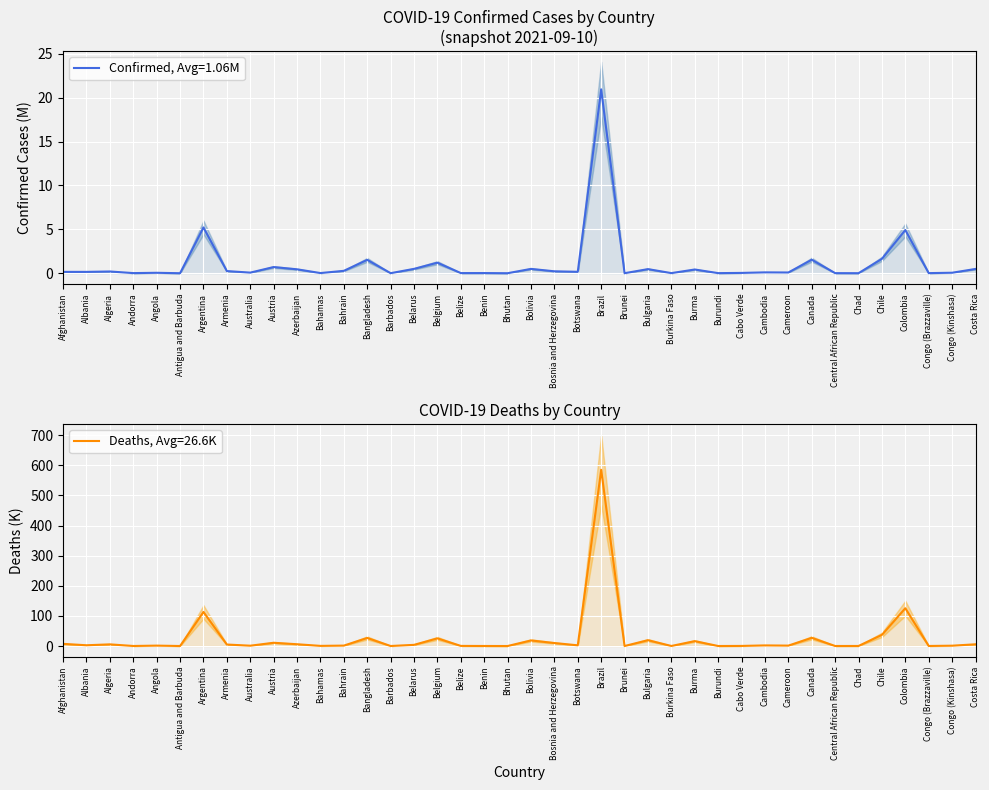

What is the maximum value shown in the chart?

585.2